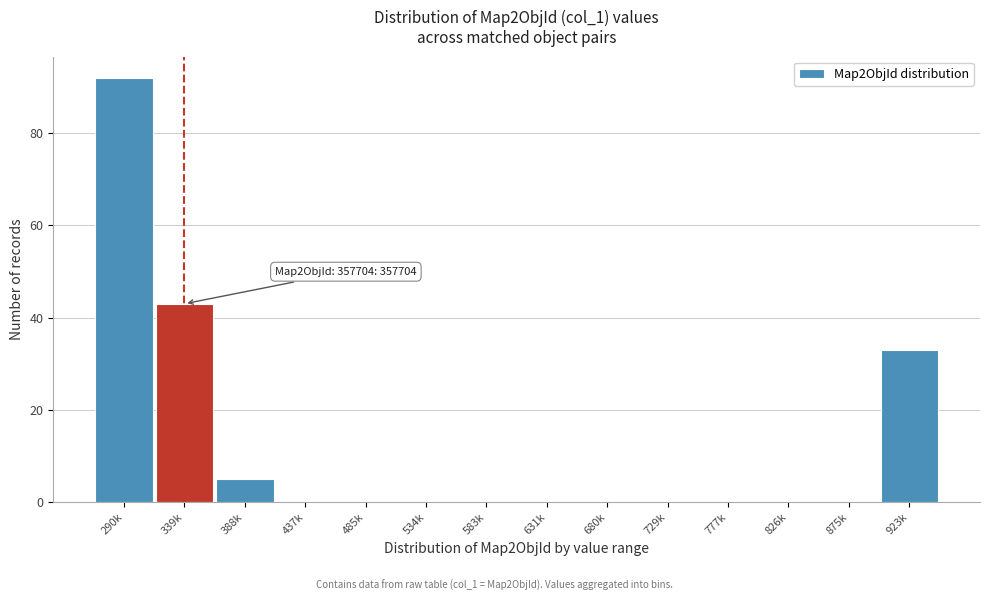

Reading left to right, list all the values displayed in this chart.

290k=92	339k=43	388k=5	437k=0	485k=0	534k=0	583k=0	631k=0	680k=0	729k=0	777k=0	826k=0	875k=0	923k=33